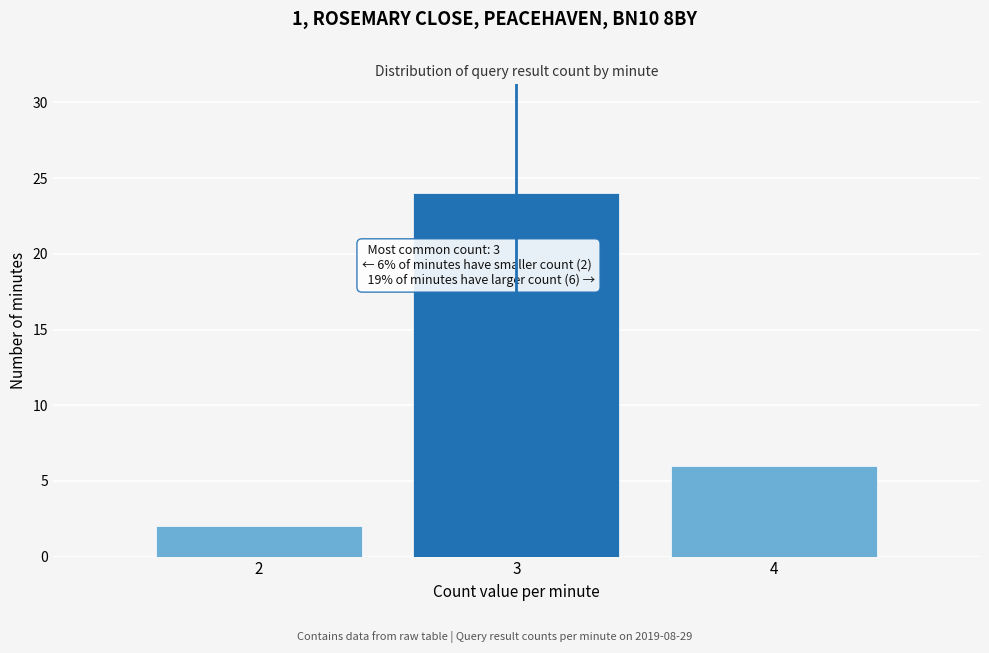

Reading left to right, transcribe all the data shown in this chart.

2	24	6